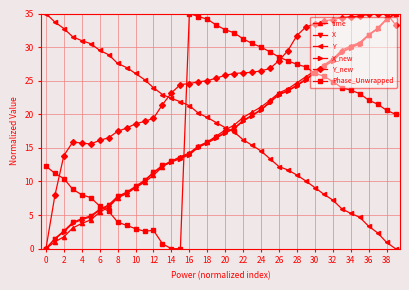

What are all the series names shown in the legend?

time, X, Y, X_new, Y_new, Phase_Unwrapped